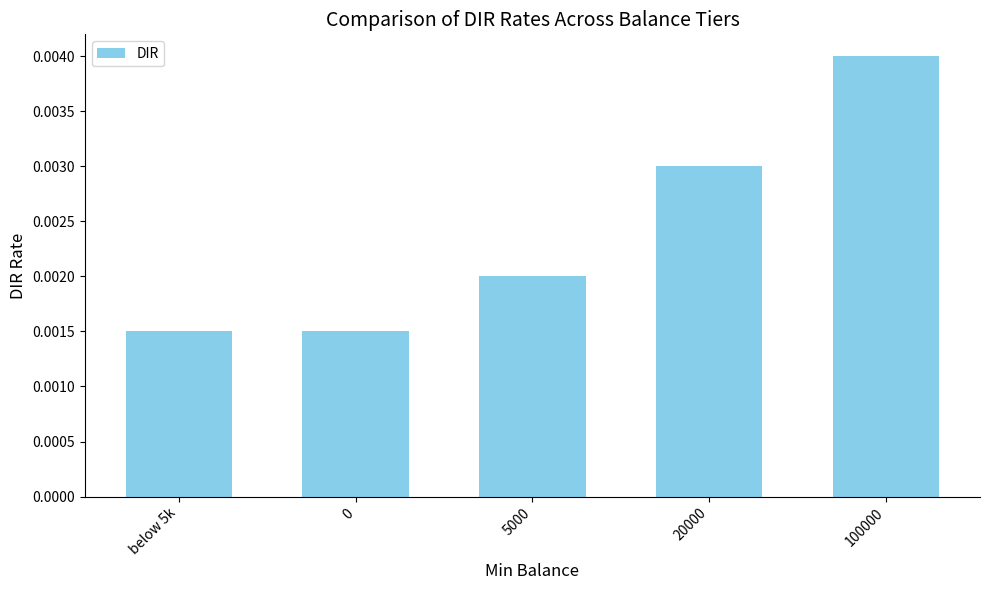

Which has a higher value, 5000 or 100000?

100000